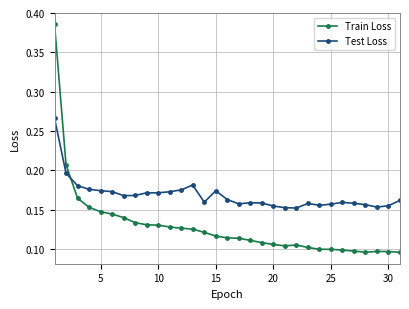

What is the sum of all Test Loss values?

5.2